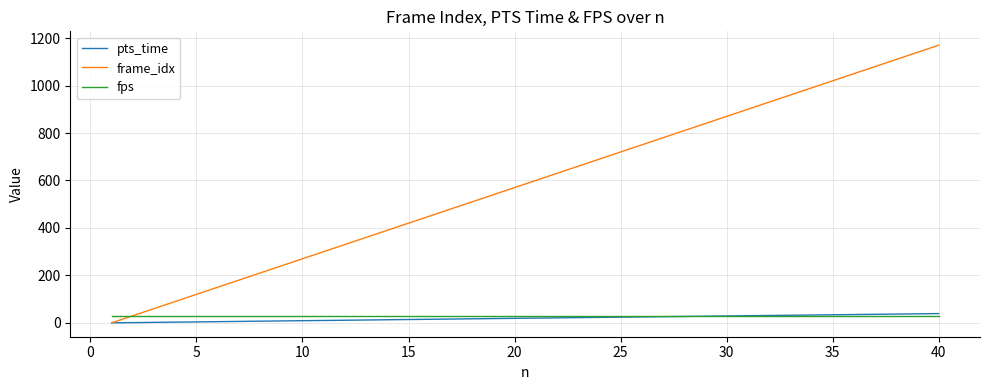

Is this an area chart (filled region under the line)?

No